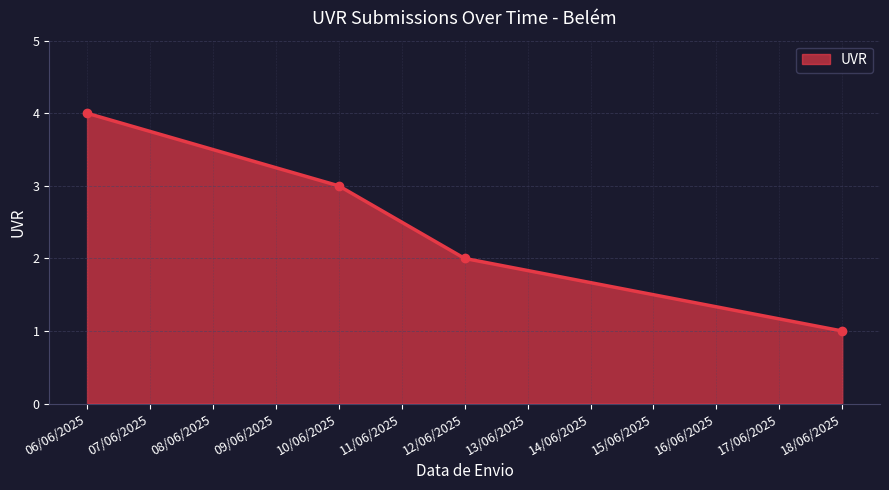

Reading left to right, list all the values displayed in this chart.

4	3	2	1